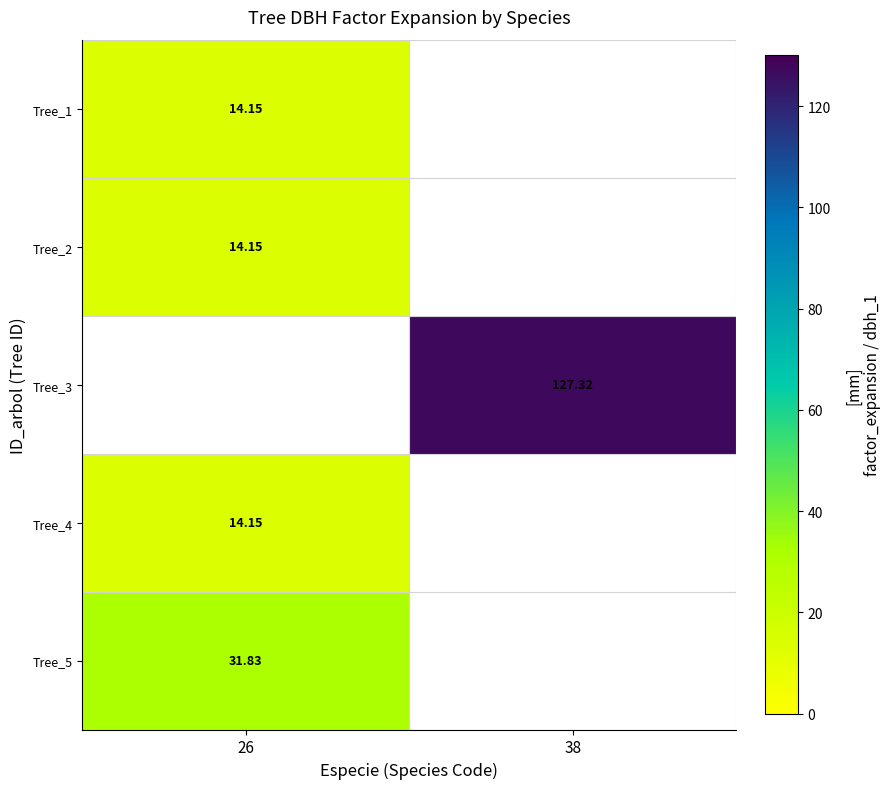

True or false: Tree_4 has a value of 21.7 at 26.

False